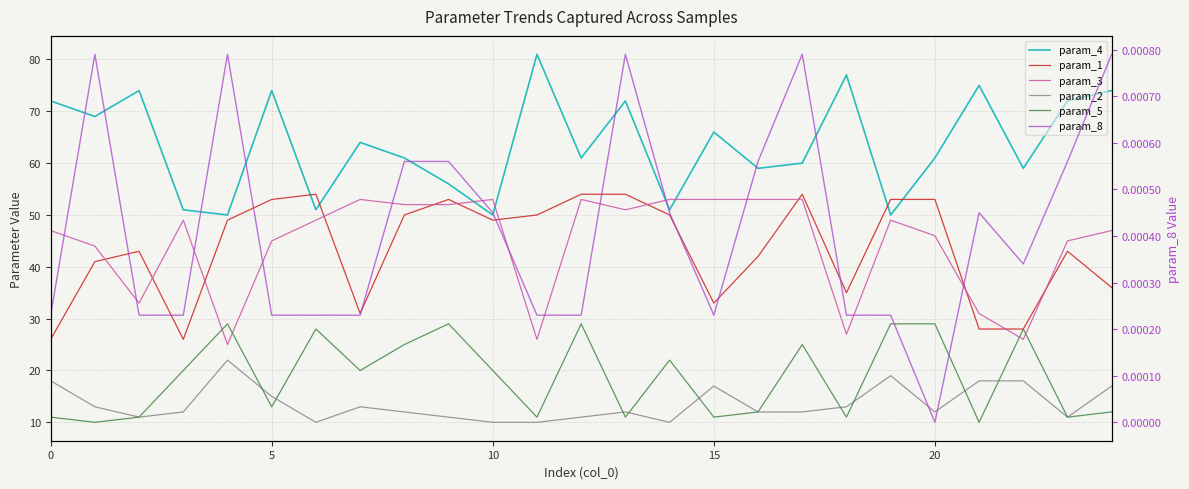

Is it true that param_2 equals 12.0 at 20?

True